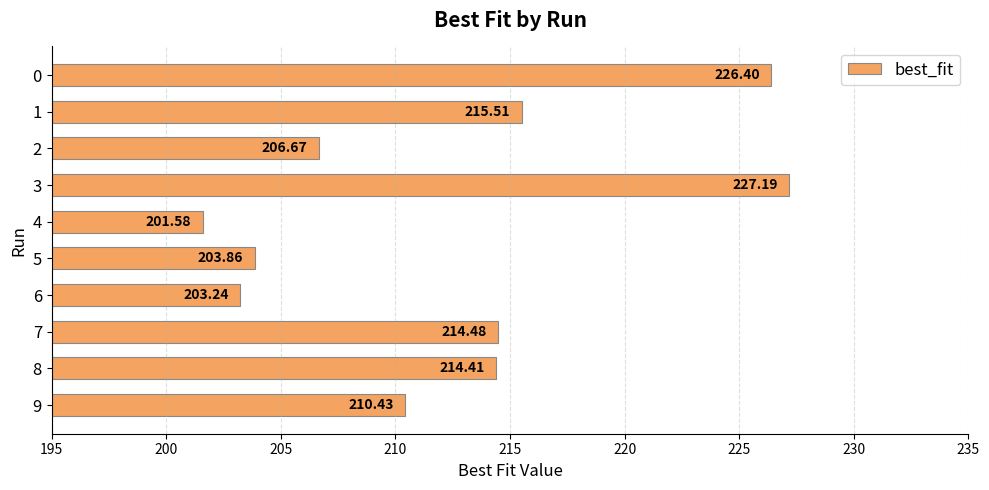

Which has a higher value, 6 or 8?

8